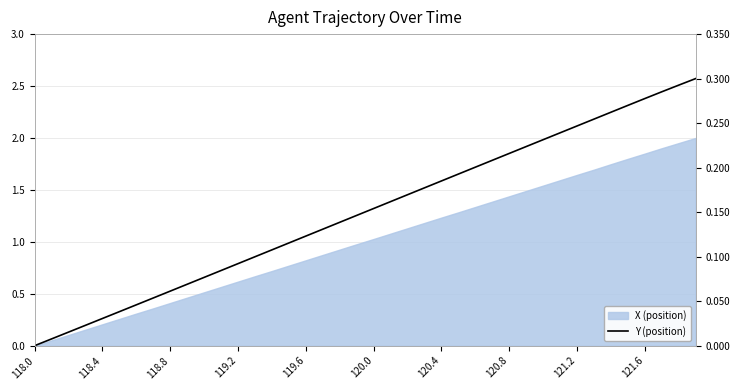

True or false: there are more than 2 points higher than both neighbors.

False